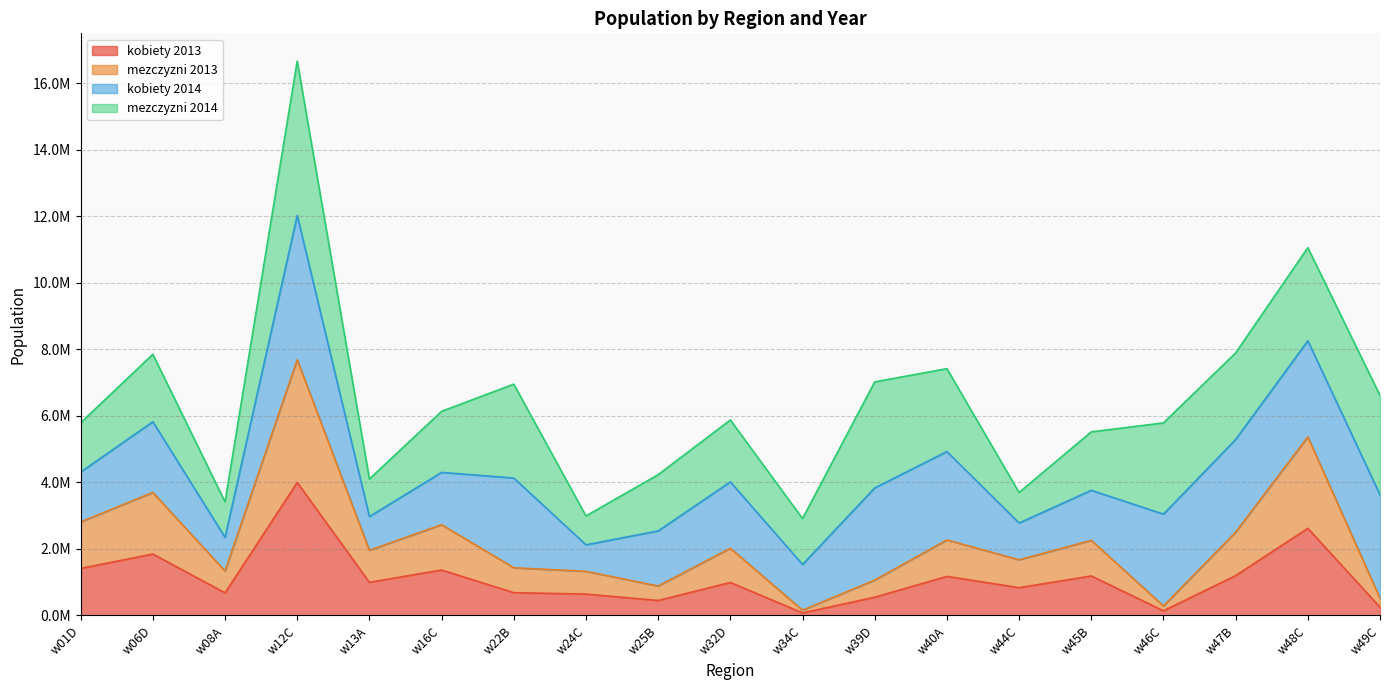

What is the approximate value of kobiety 2013 at w24C, to the nearest 50?

643200